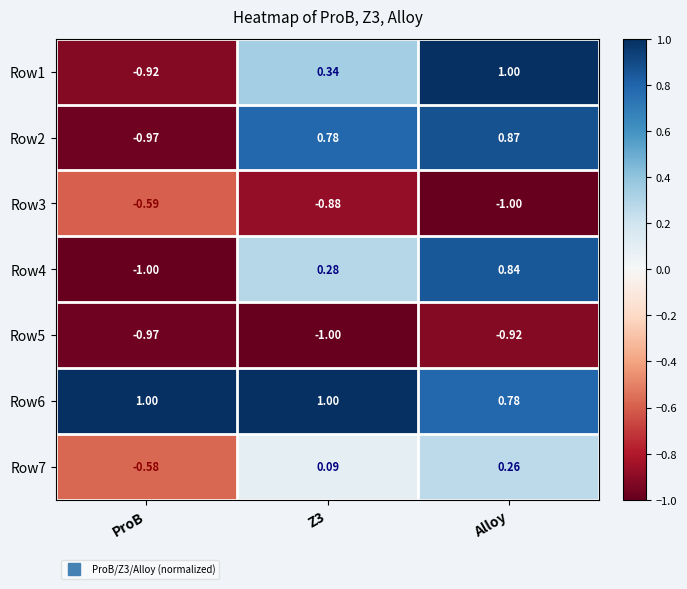

At which category is the sum across all series the highest?

Alloy